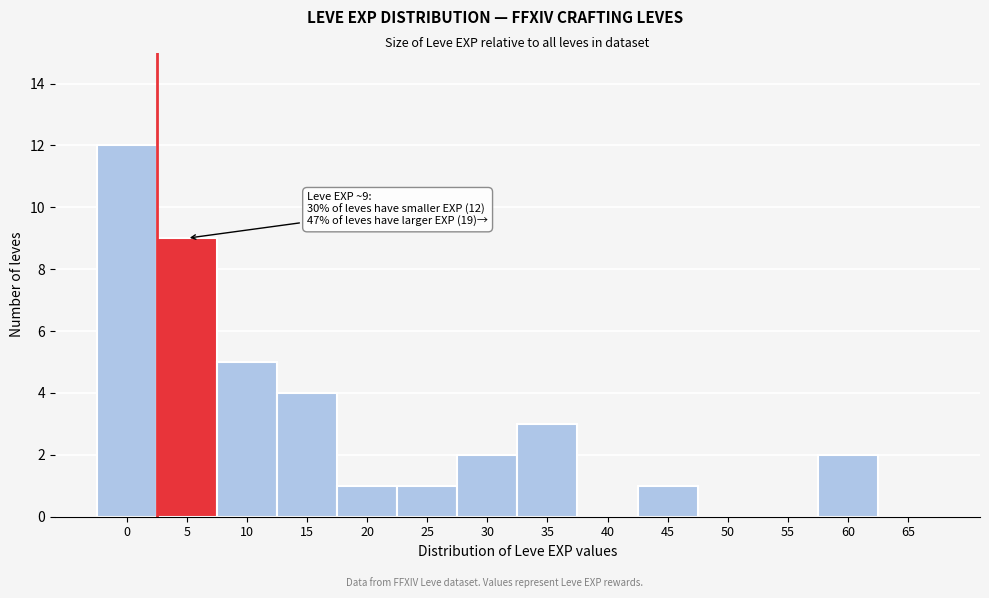

Reading left to right, what are all the values shown in this chart?

0=12	5=9	10=5	15=4	20=1	25=1	30=2	35=3	40=0	45=1	50=0	55=0	60=2	65=0